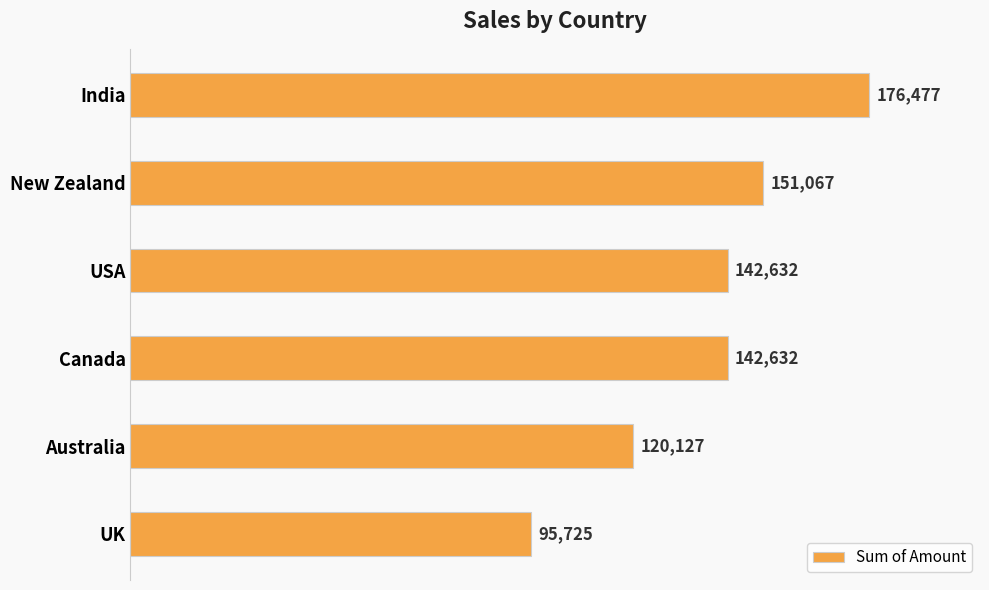

True or false: the data shows 142632 at Canada.

True